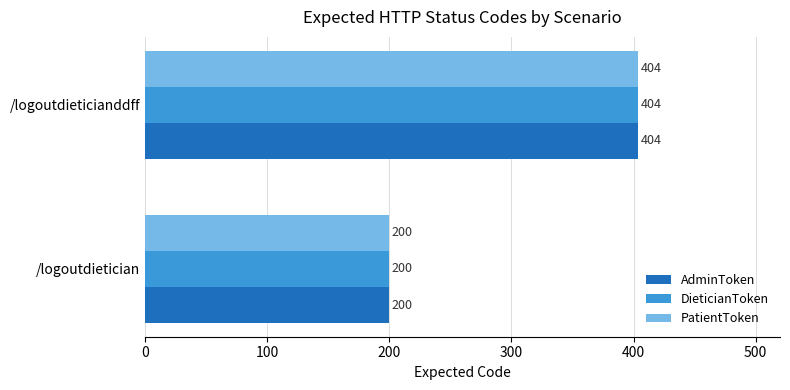

List the labels in order of DieticianToken value, largest first.

/logoutdieticianddff, /logoutdietician